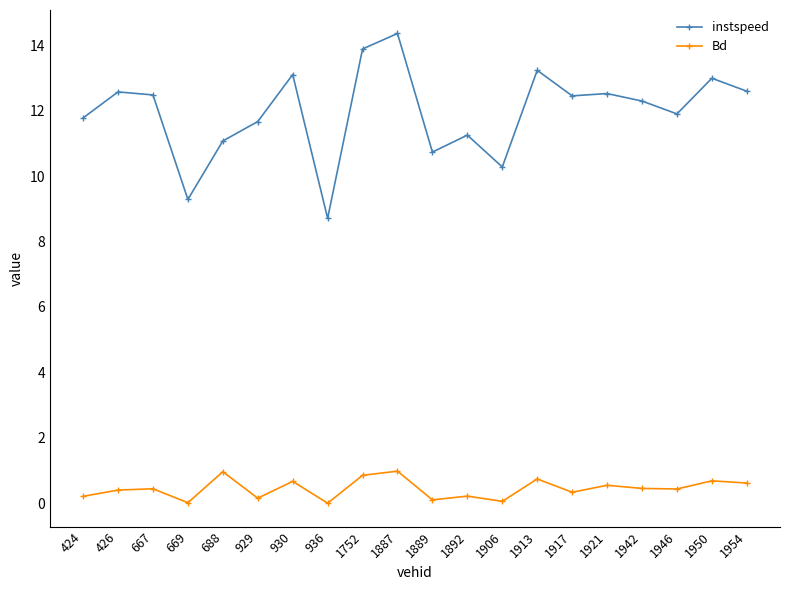

At how many categories does at least one series exceed 11?

16